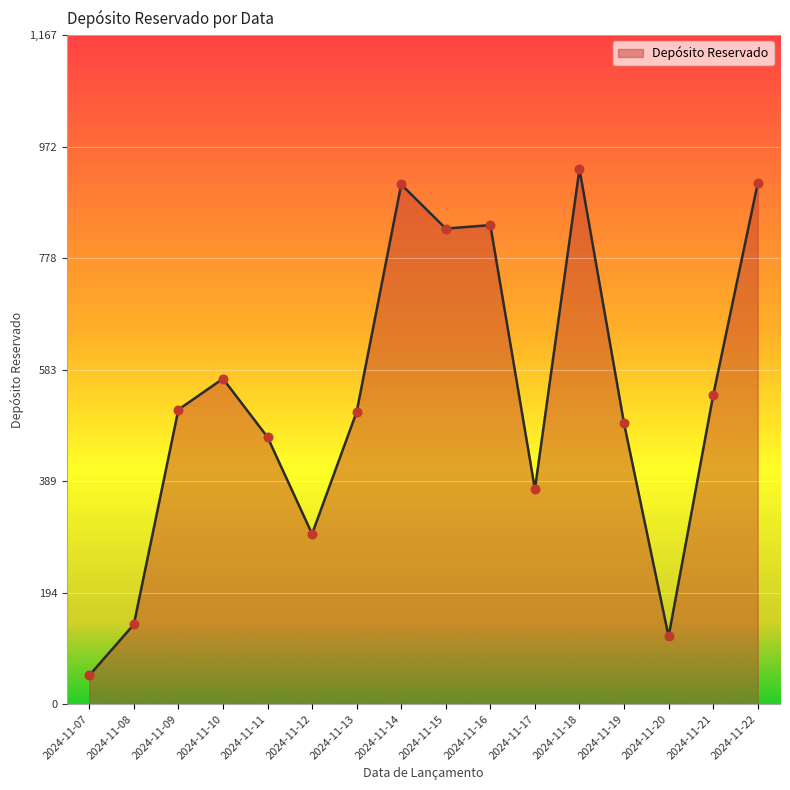

Between 2024-11-19 and 2024-11-16, which is larger?

2024-11-16